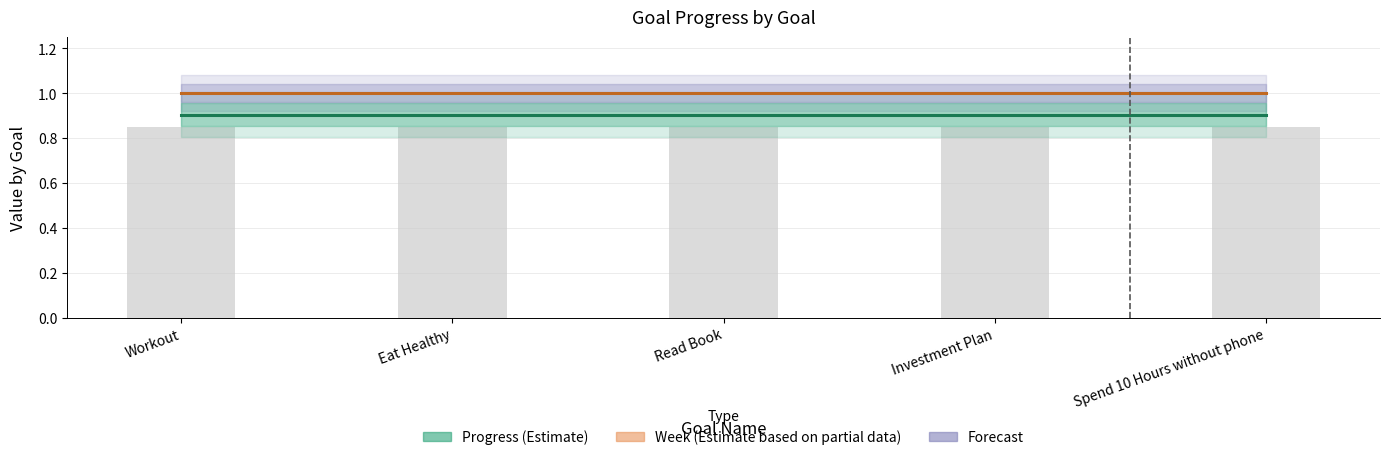

Reading left to right, extract all data points from this chart.

Progress (Estimate): 0.9	0.9	0.9	0.9	0.9
Week (Estimate based on partial data): 1.0	1.0	1.0	1.0	1.0